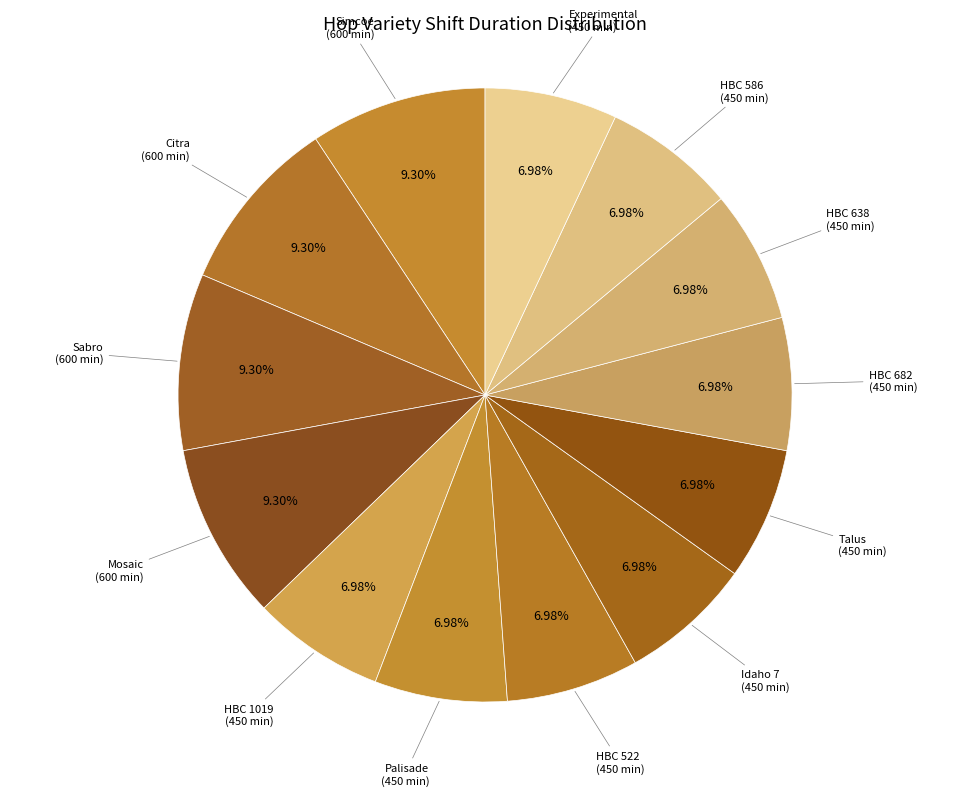

Is there a majority slice in this chart?

No